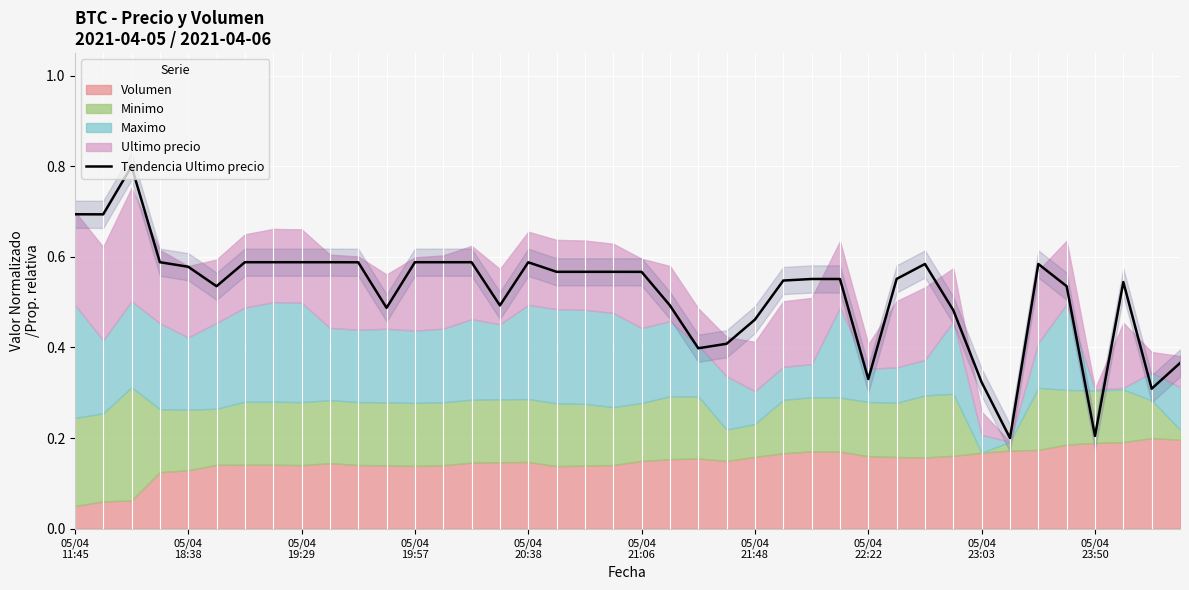

What is the maximum value for Tendencia Ultimo precio?

0.8